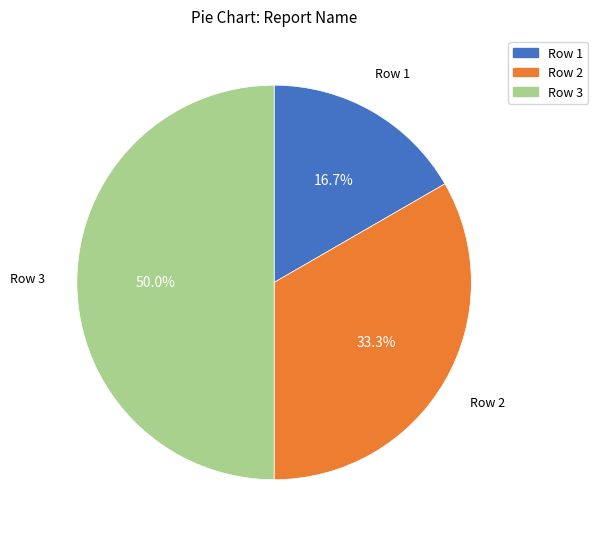

Between Row 3 and Row 1, which is larger?

Row 3